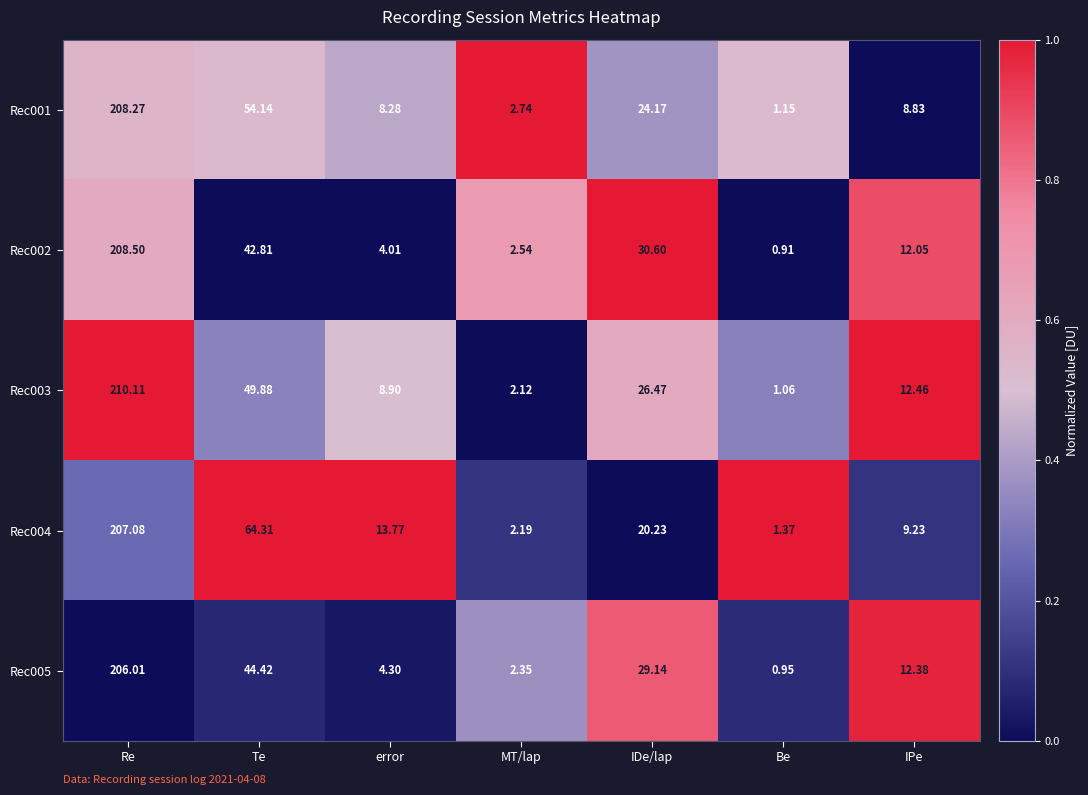

Rank the series by their maximum value, from lowest to highest.

Rec005, Rec004, Rec001, Rec002, Rec003